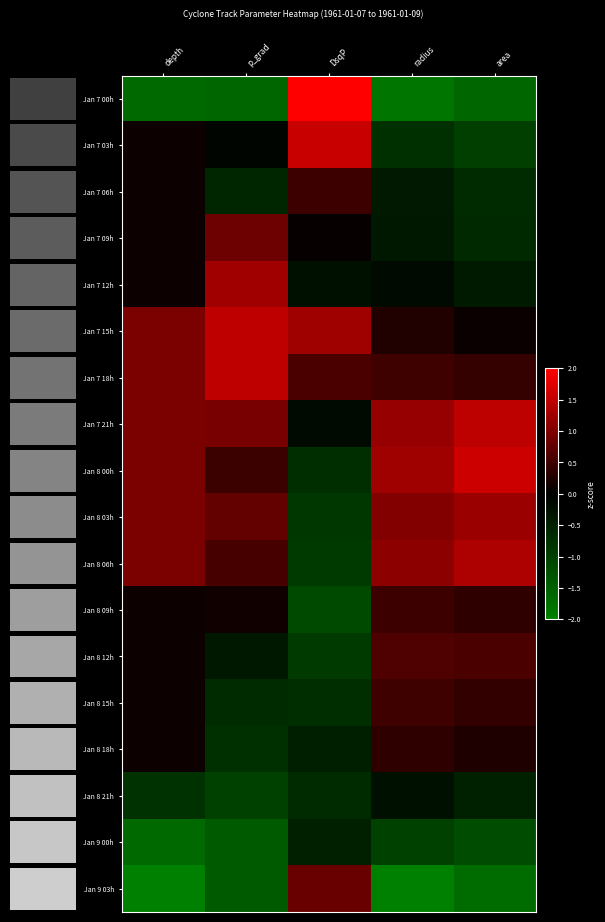

Is the value of Jan 7 21h at depth greater than the value of Jan 7 09h at DsqP?

Yes